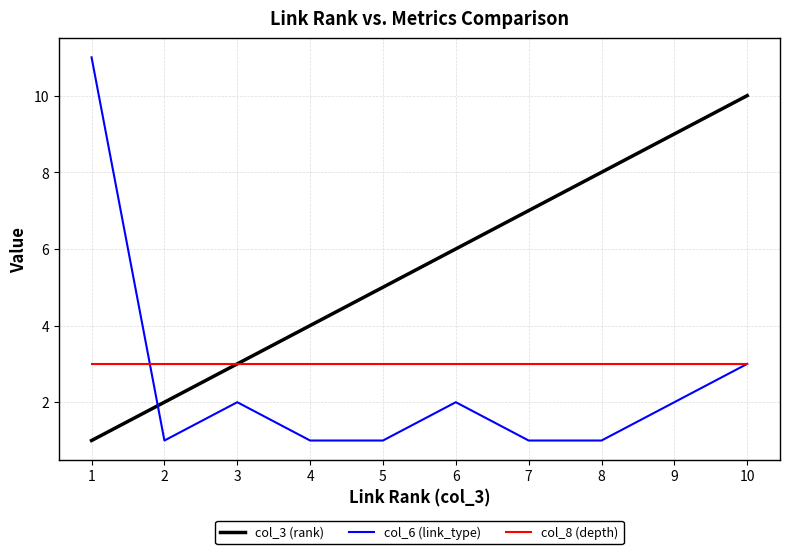

The col_8 (depth) series shows 3 at 7. True or false?

True